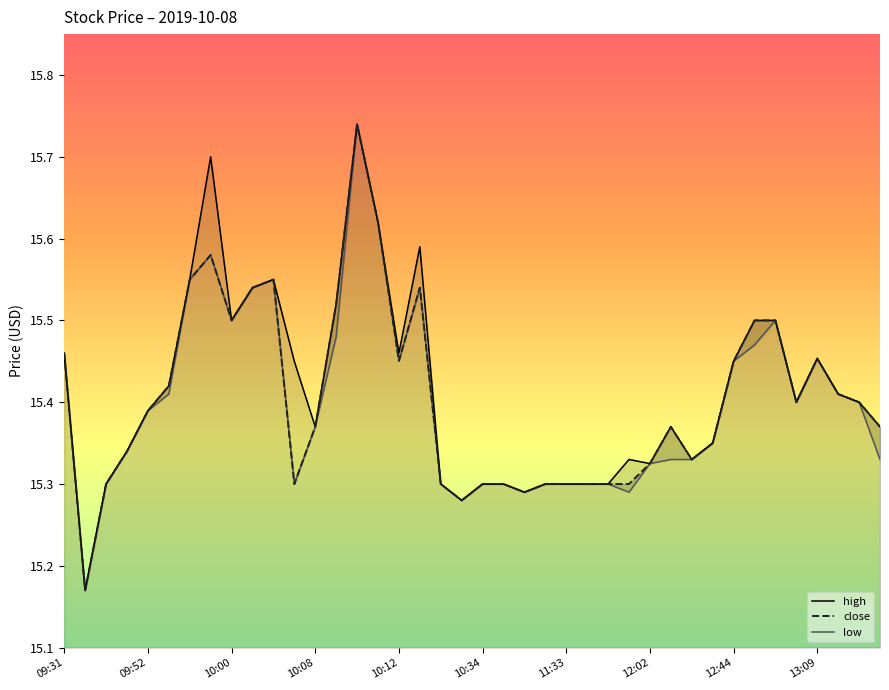

Rank the series by their maximum value, from lowest to highest.

high, close, low